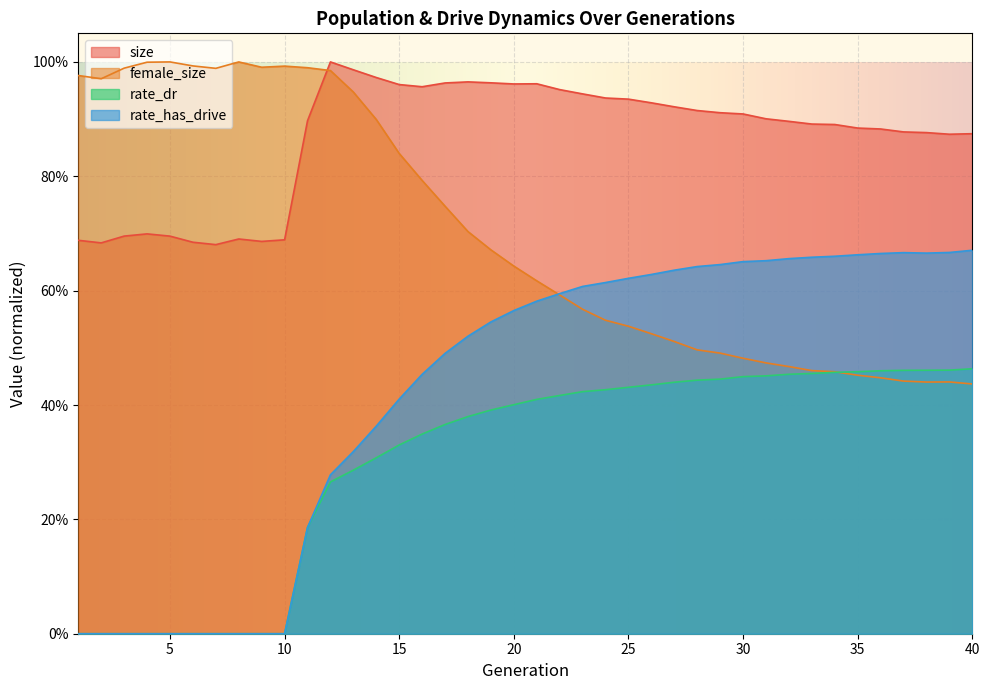

What is the value of the female_size point at the 9th from the left?

1.0